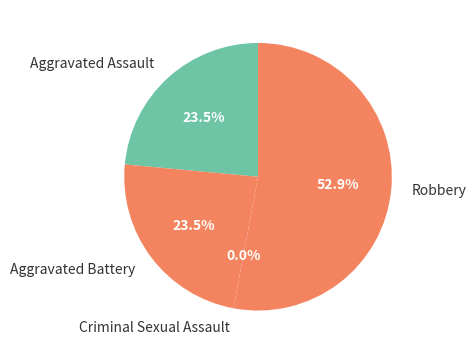

What is the smallest slice in the pie chart?

Criminal Sexual Assault